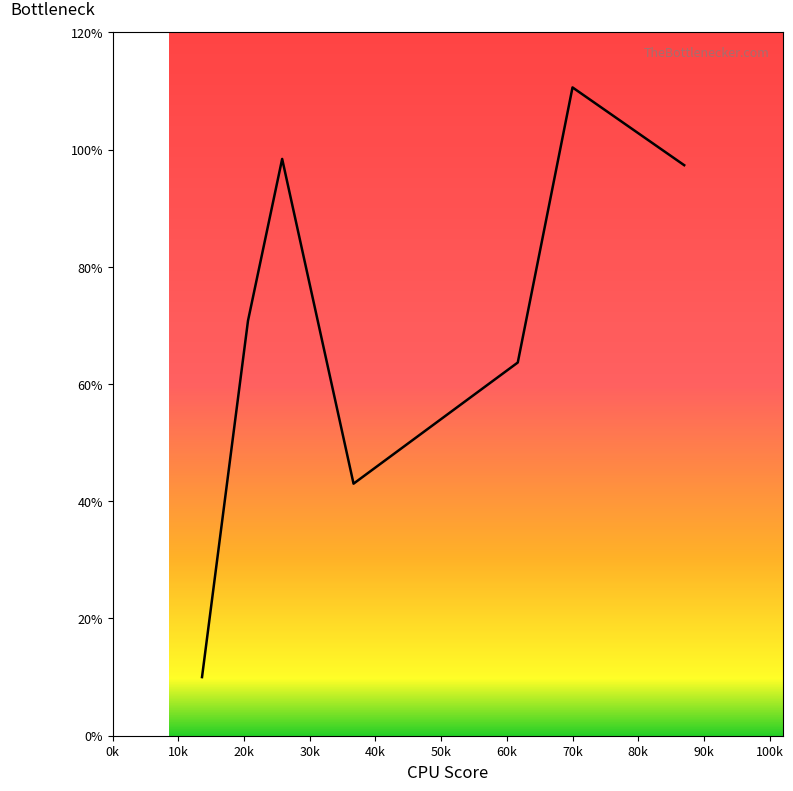

How many lines are shown in the chart?

1